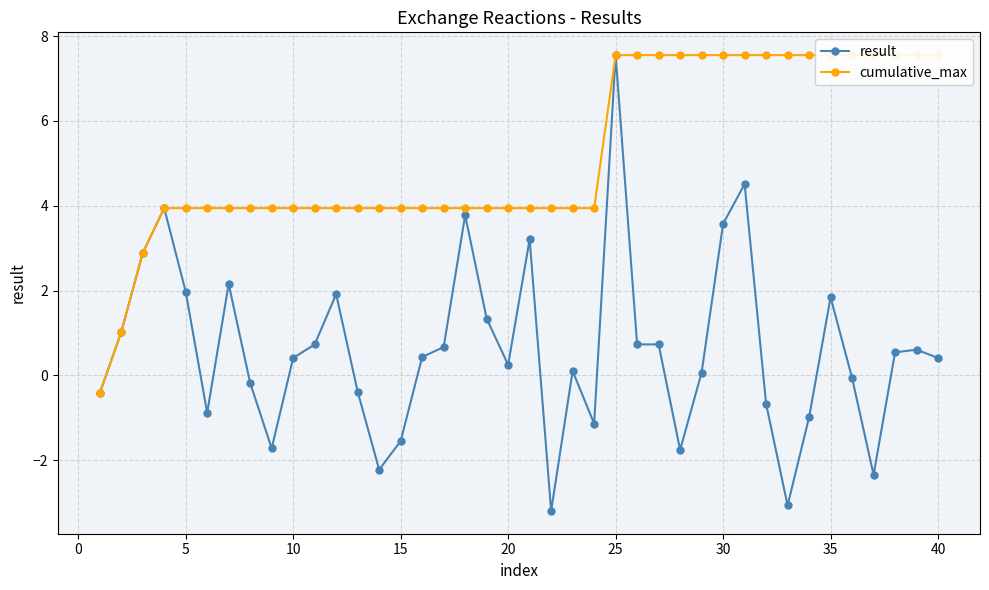

True or false: result has more than 0 points higher than both neighbors.

True